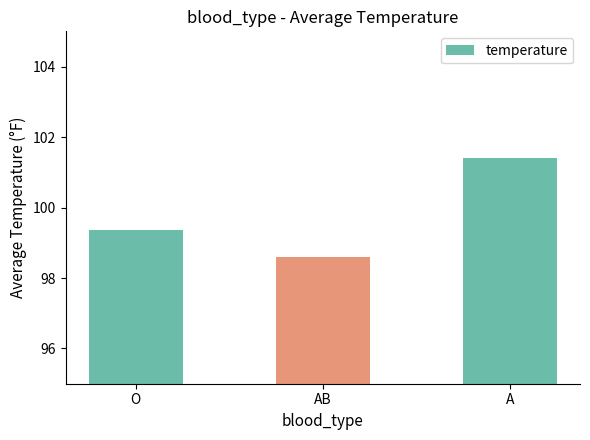

Rank the categories by value from lowest to highest.

AB, O, A